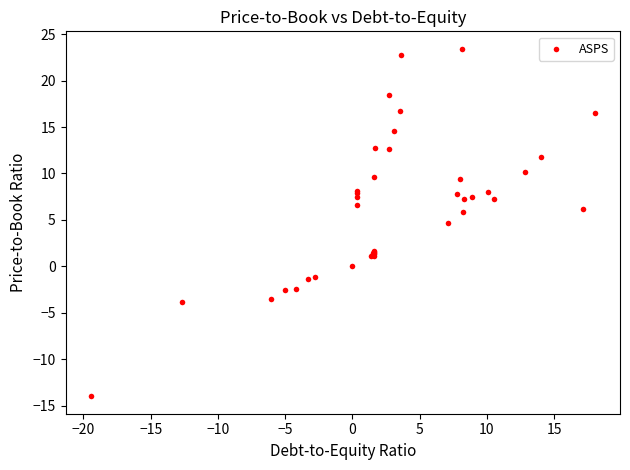

What Y value in the scatter plot is closest to 4?

4.7